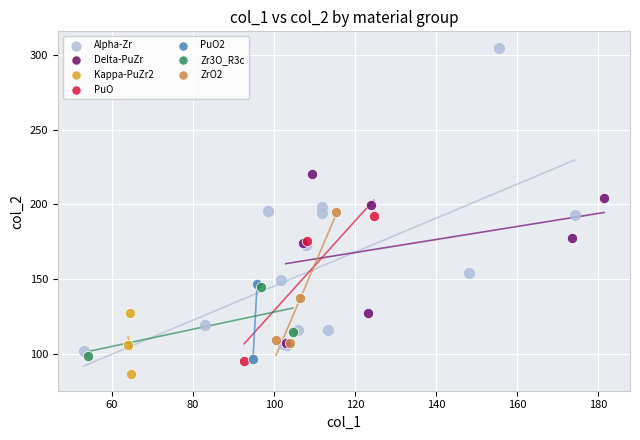

What are all the series names shown in the legend?

Alpha-Zr, Delta-PuZr, Kappa-PuZr2, PuO, PuO2, Zr3O_R3c, ZrO2